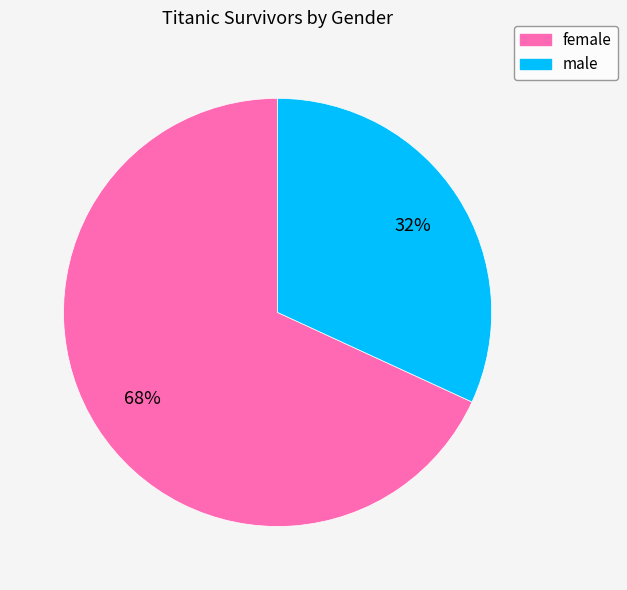

Is it true that female is 68% of the pie?

True